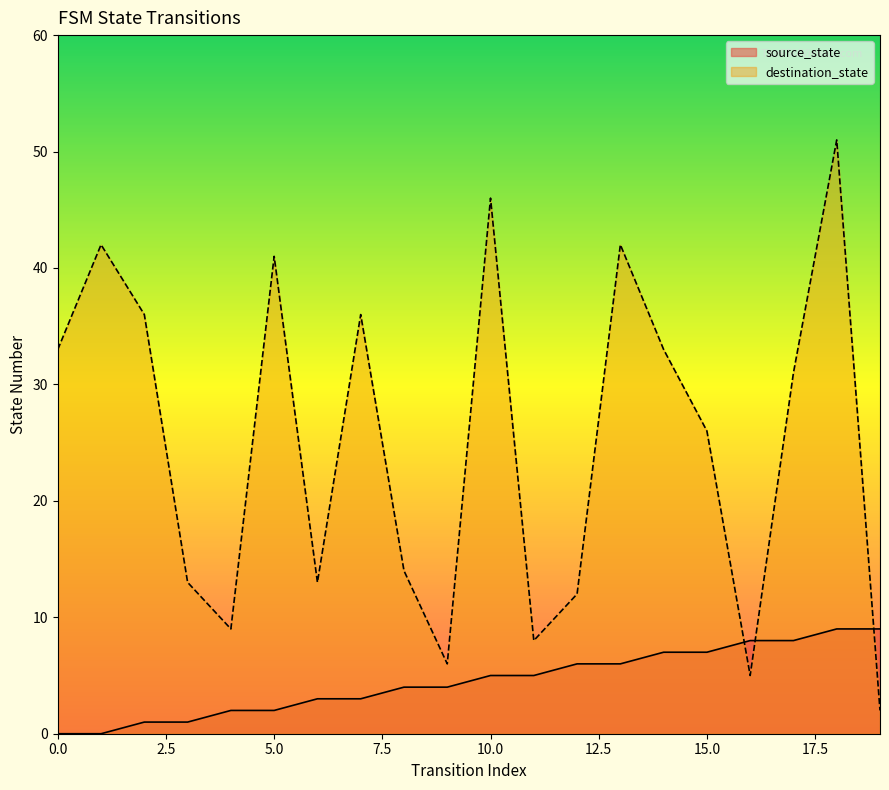

Is the value of destination_state at 15 greater than the value of source_state at 0?

Yes